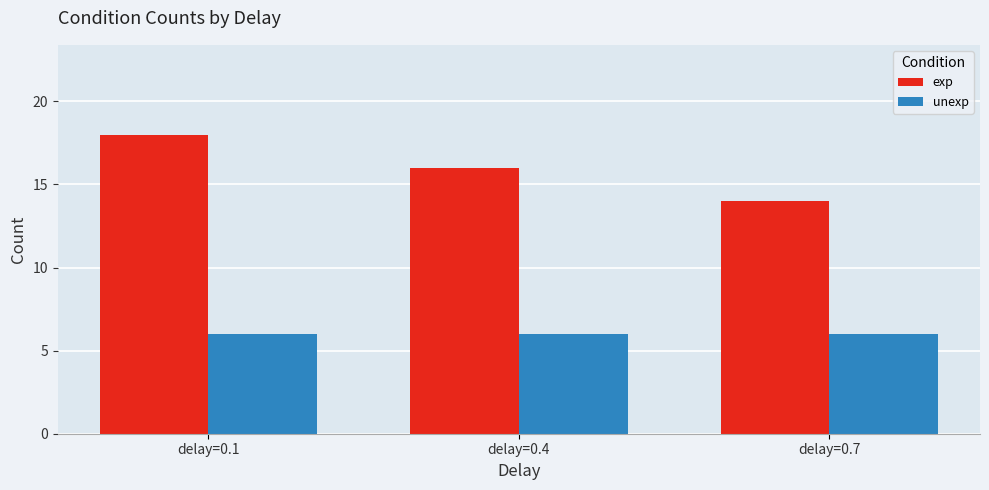

Which series has the largest total across all categories?

exp